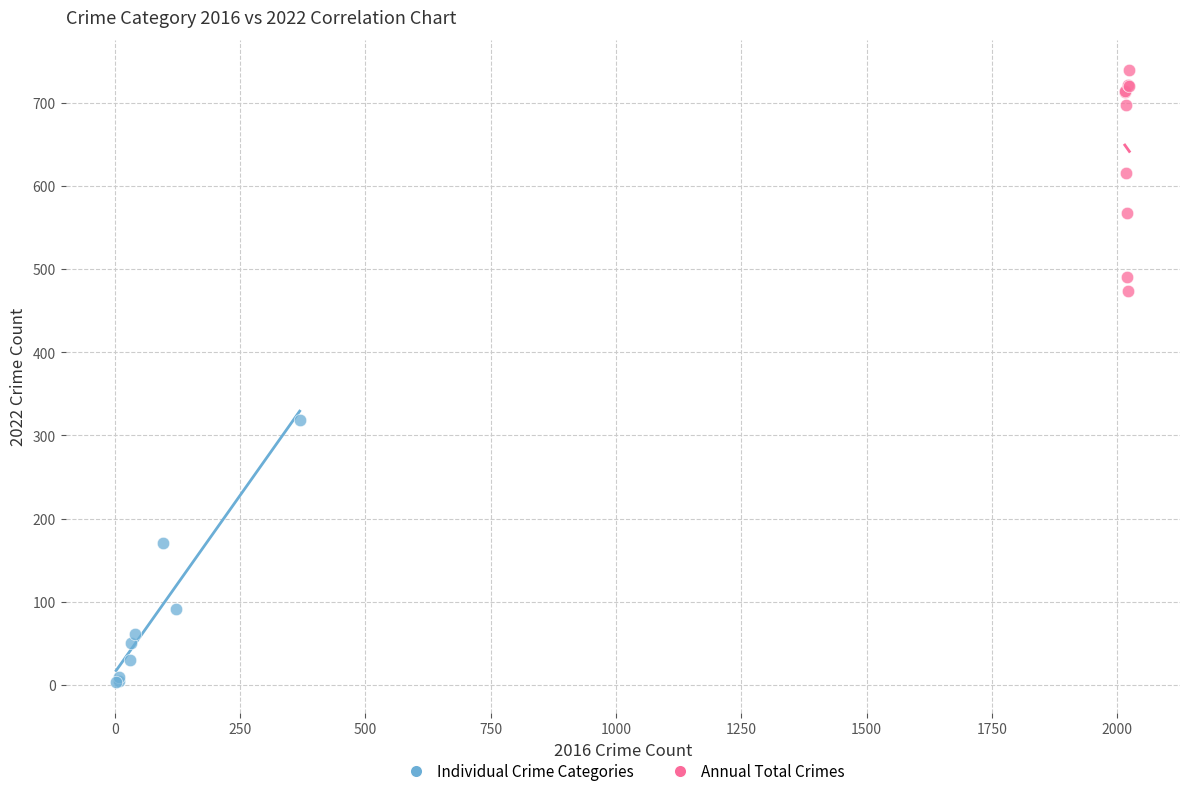

Which series has the largest Y range (max minus min)?

Individual Crime Categories